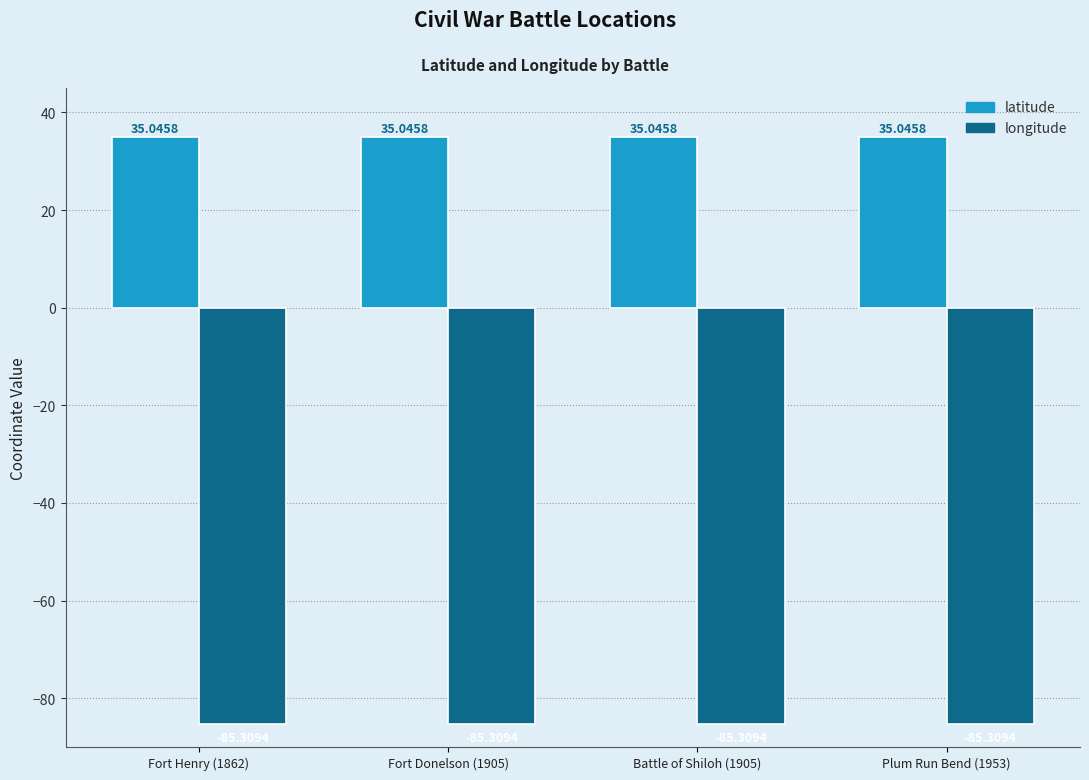

What is the sum of all longitude values?

-341.2